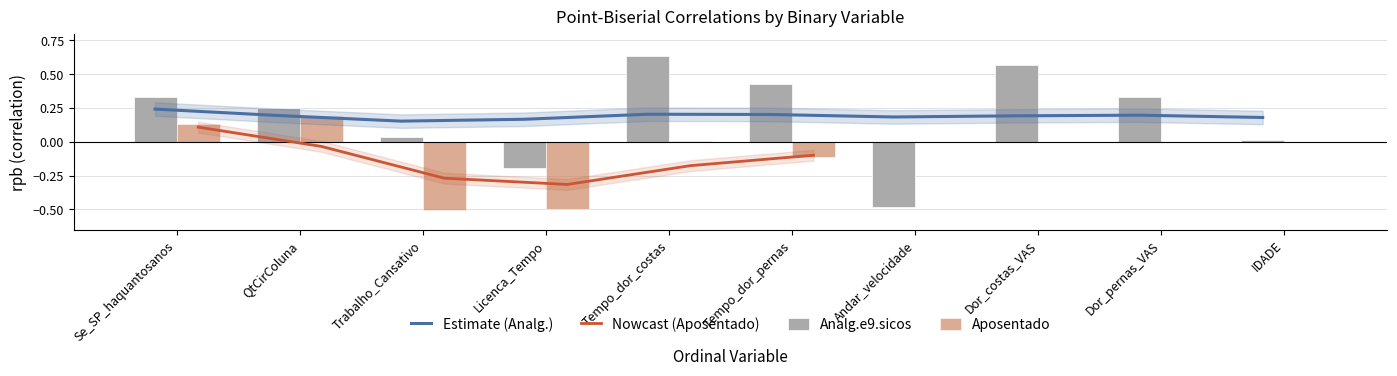

At which label does Aposentado reach its peak?

QtCirColuna